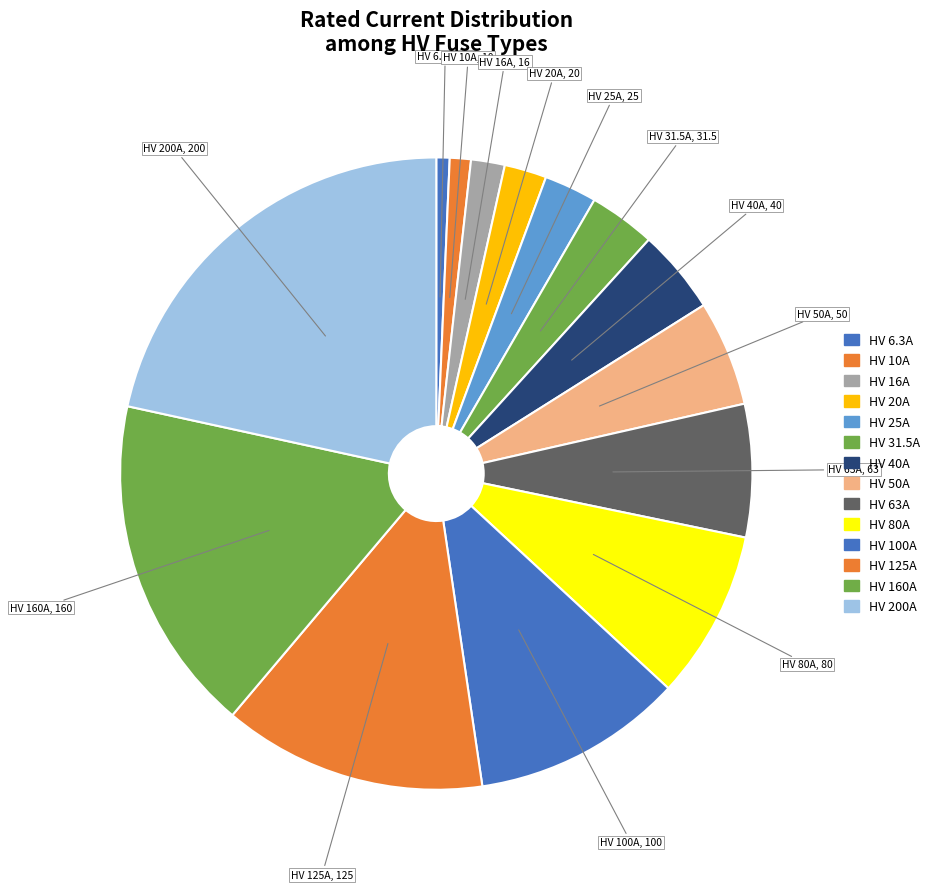

What is the largest slice in the pie chart?

HV 200A